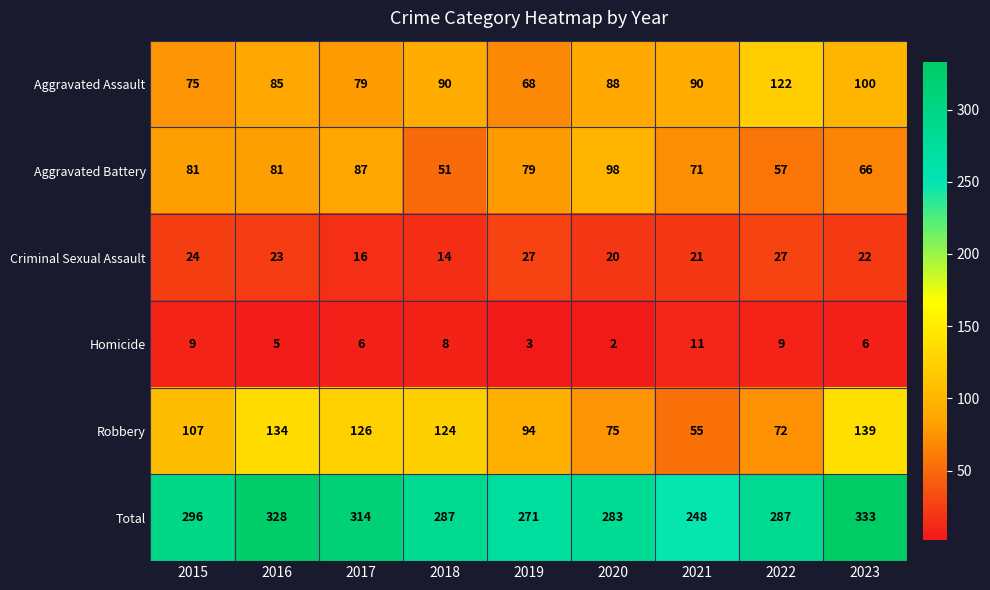

Between 2016 and 2018, which series saw the biggest shift?

Total